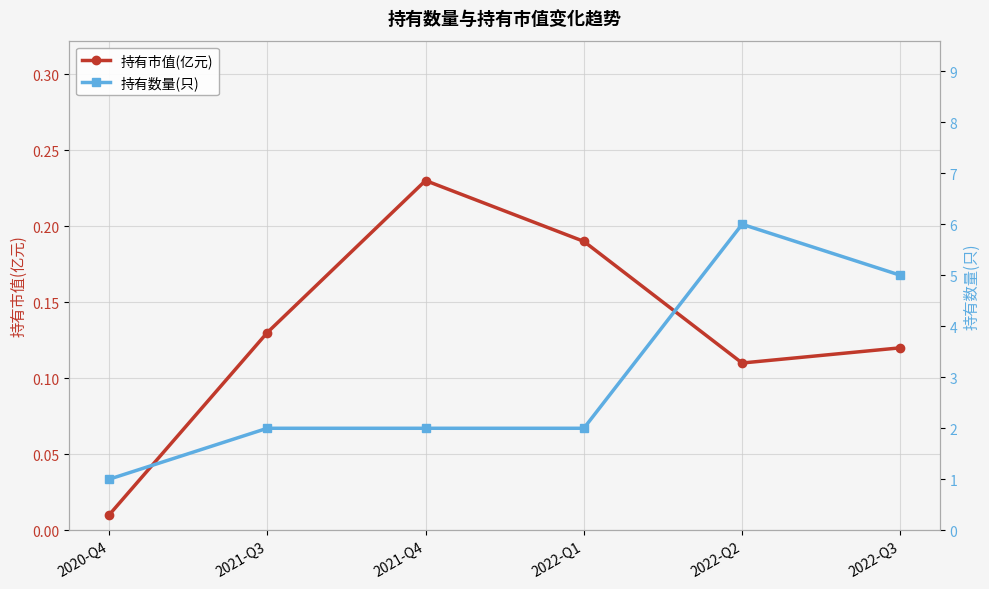

What is the average value of the 持有市值(亿元) series?

0.1